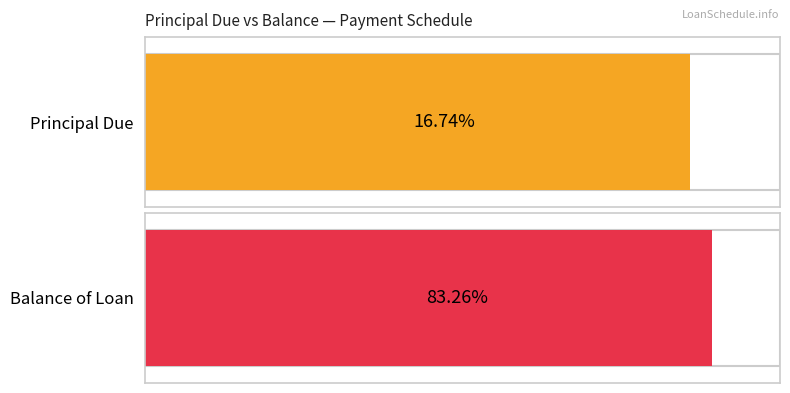

The Principal Due series shows 836.8 at 1. True or false?

True